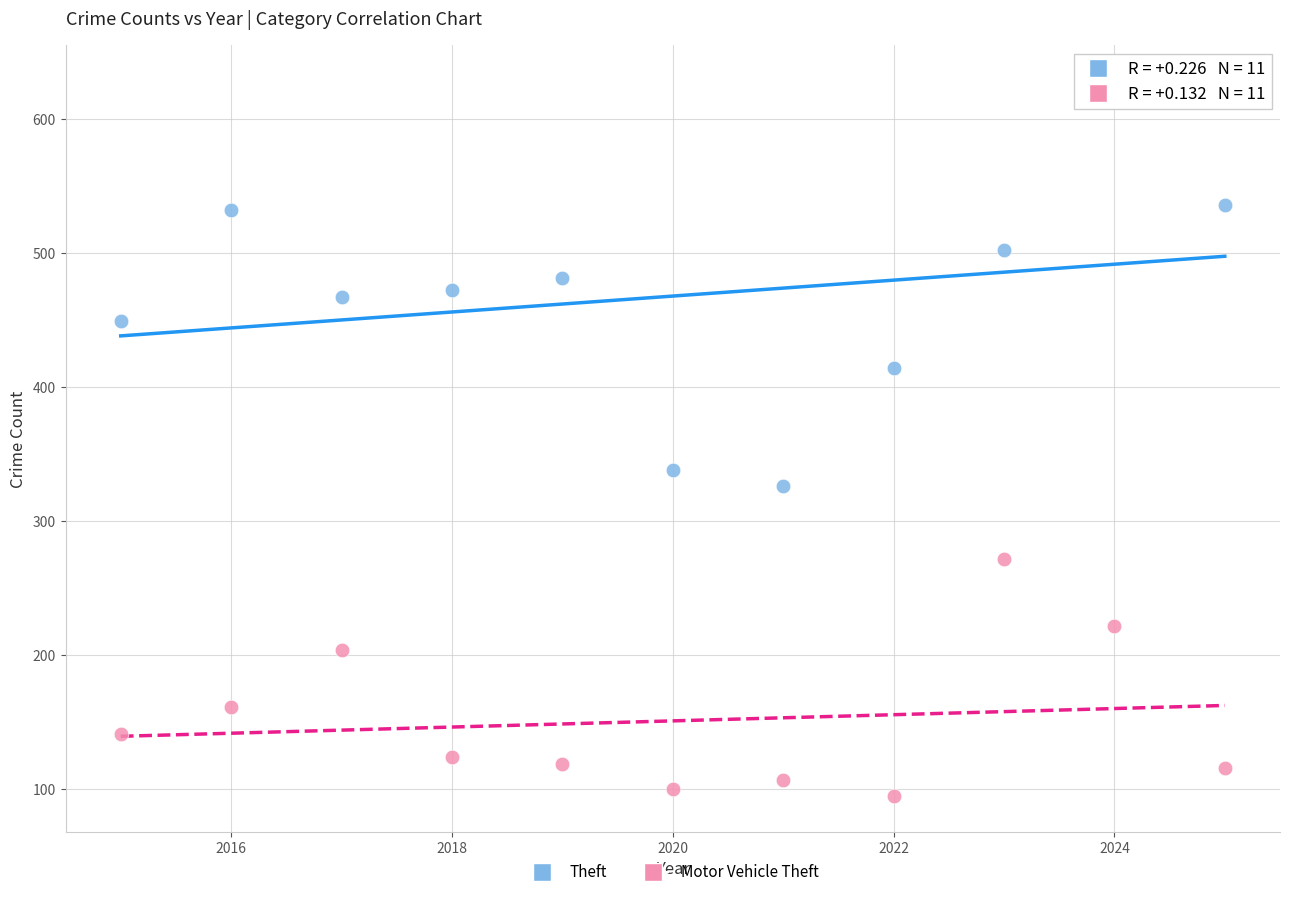

Which series reaches the minimum Y coordinate?

Motor Vehicle Theft